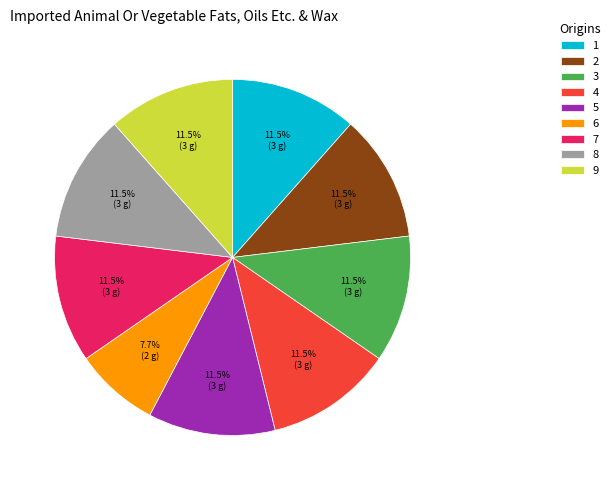

What is the smallest slice in the pie chart?

6